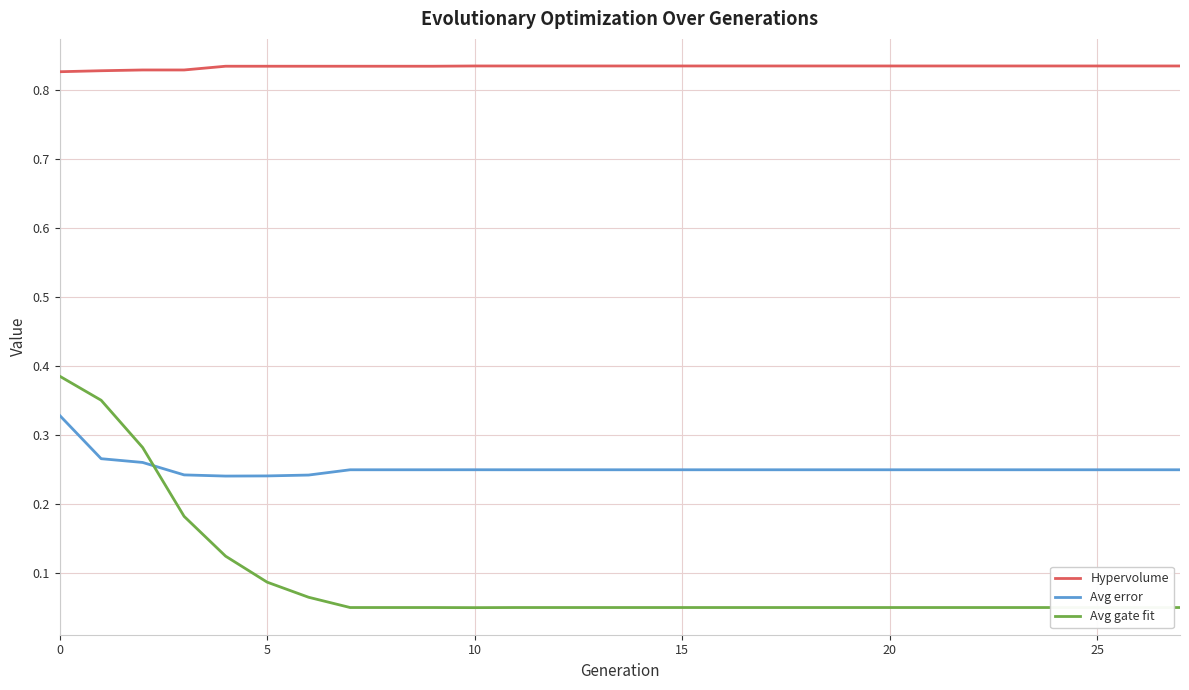

True or false: Hypervolume and Avg gate fit intersect in this chart.

False